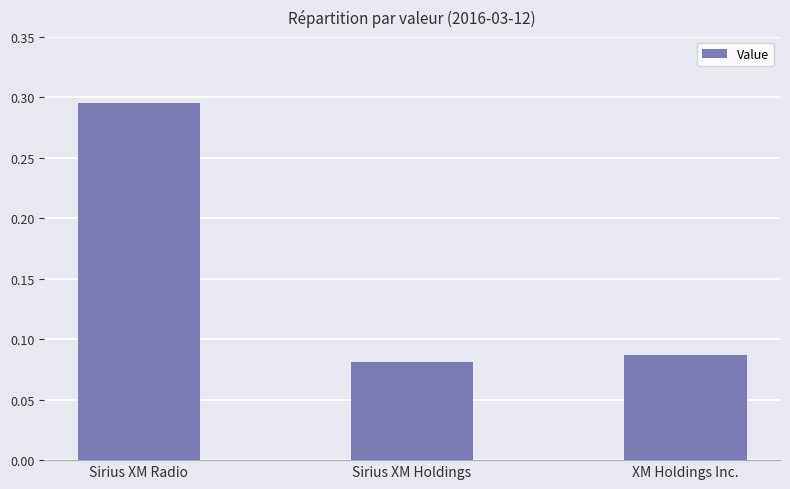

What is the sum of the values at Sirius XM Holdings and XM Holdings Inc.?

0.2